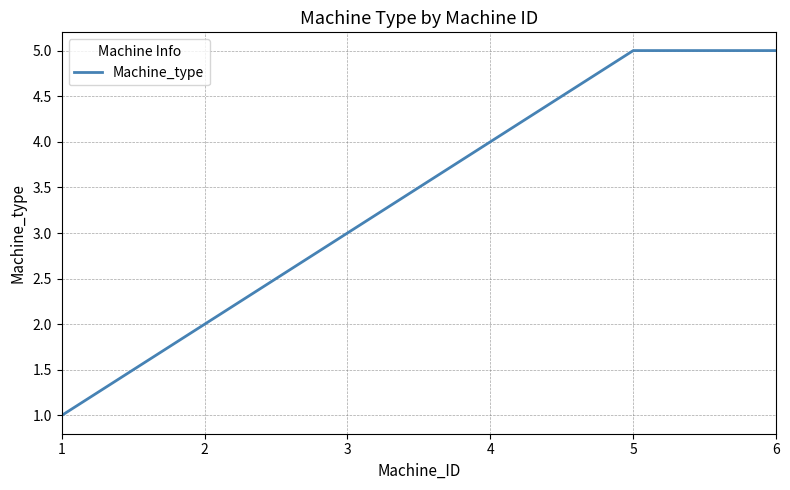

Where is the data nearest to the value 3?

3